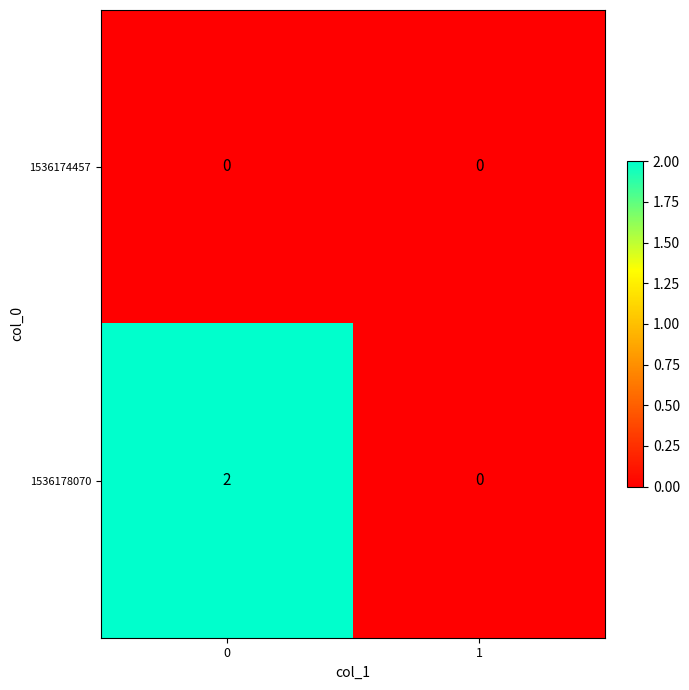

Which series has the largest range (max minus min)?

1536178070